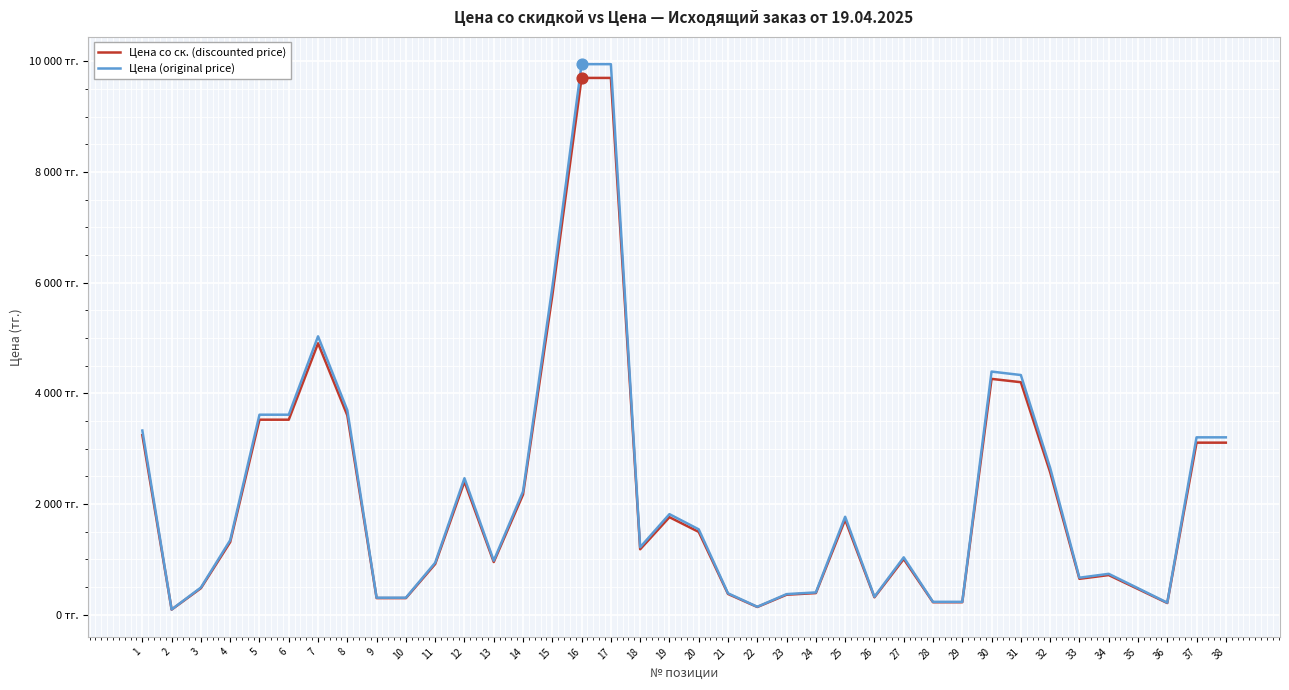

What are all the series names shown in the legend?

Цена со ск. (discounted price), Цена (original price)